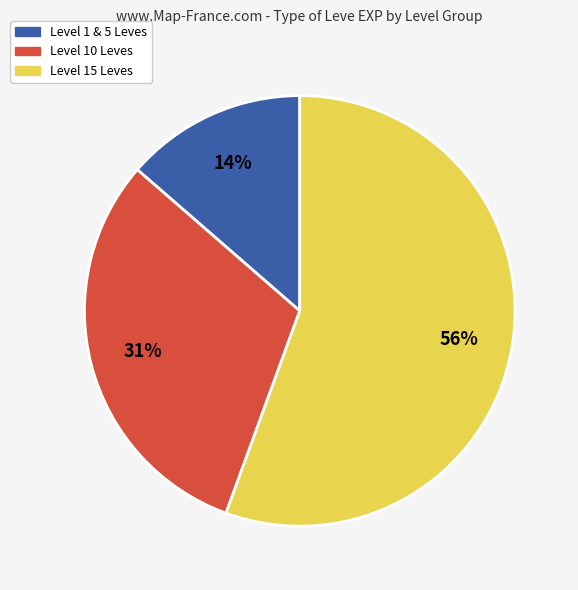

What is the largest slice in the pie chart?

Level 15 Leves